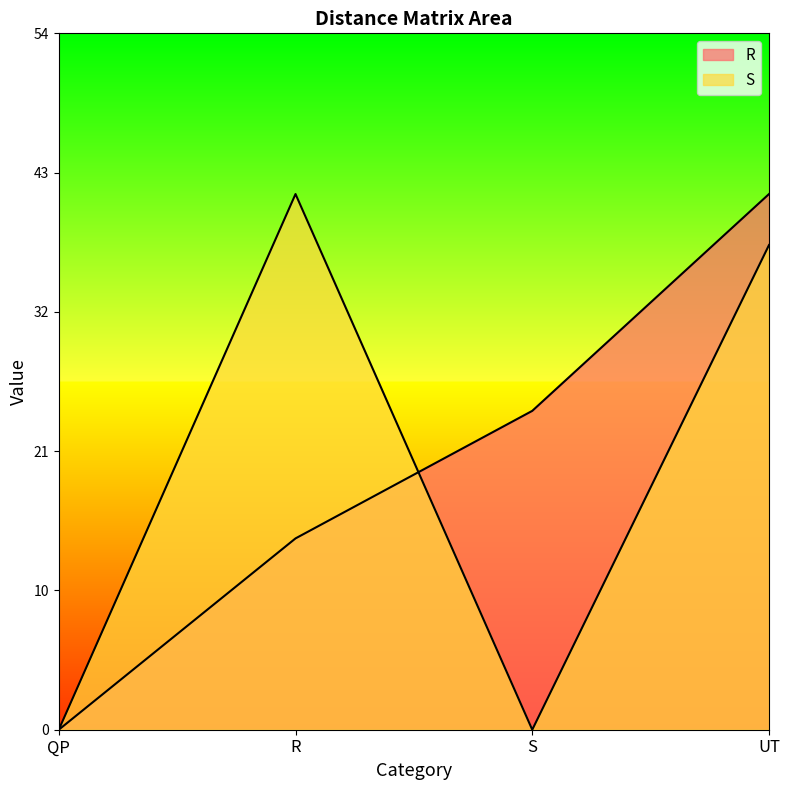

At how many categories does at least one series exceed 41?

2